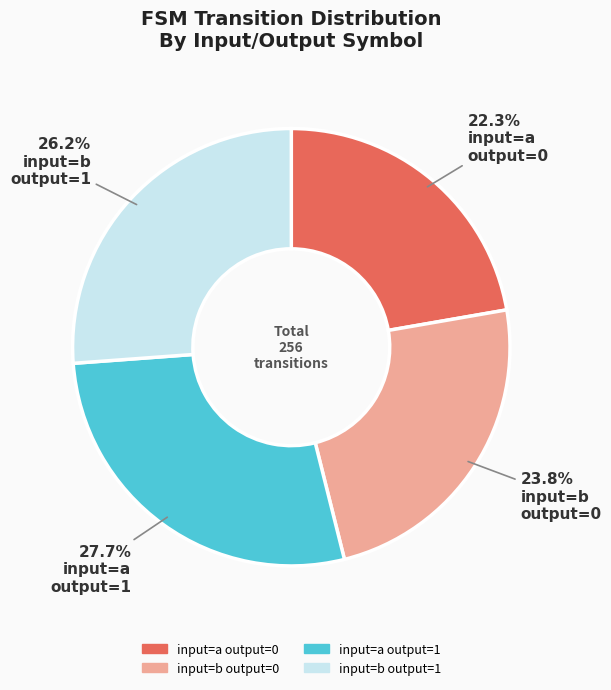

Does any single category account for the majority?

No